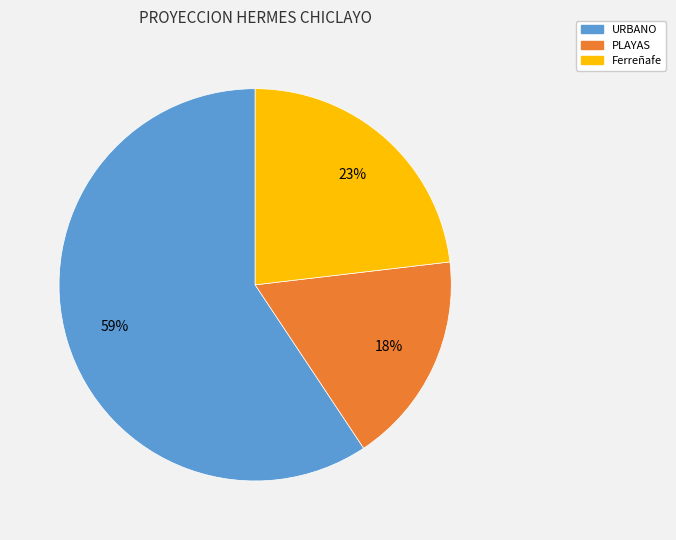

To the nearest percent, what is the average slice percentage?

33%